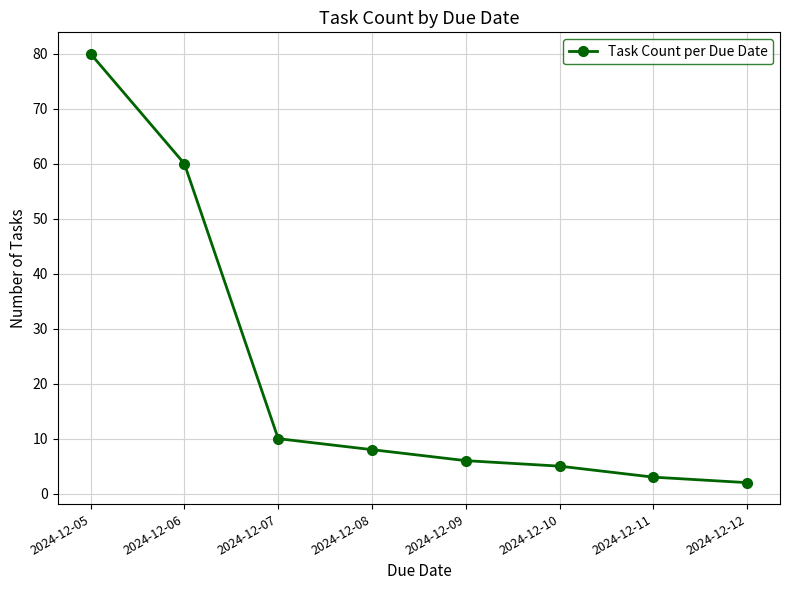

How many lines are shown in the chart?

1